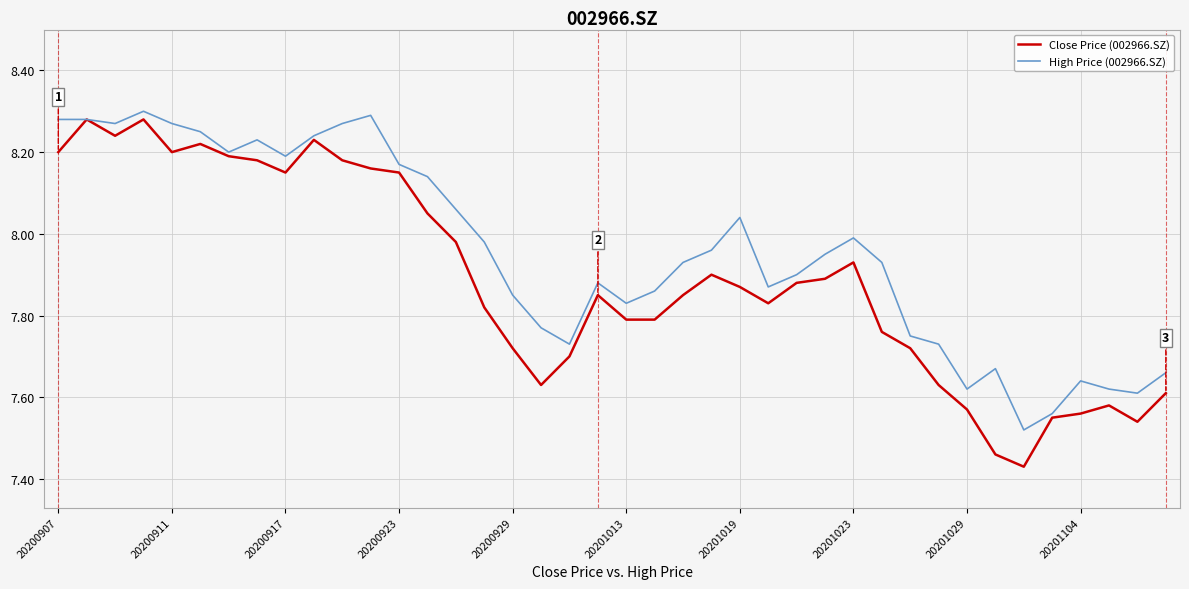

Rank the series by their average value, from lowest to highest.

Close Price (002966.SZ), High Price (002966.SZ)